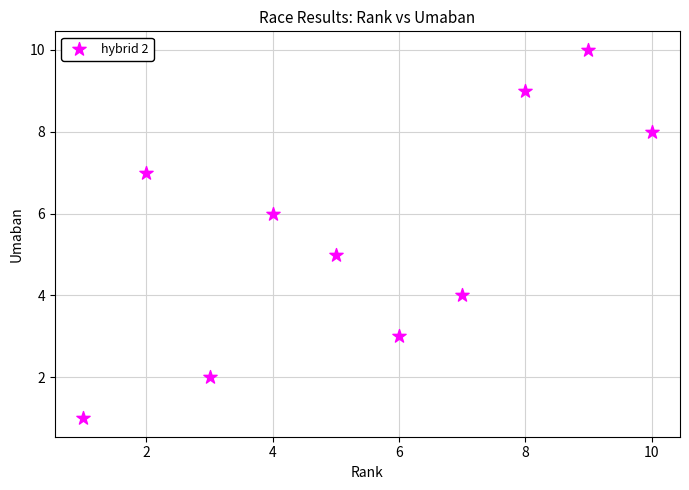

What is the average Y value?

6